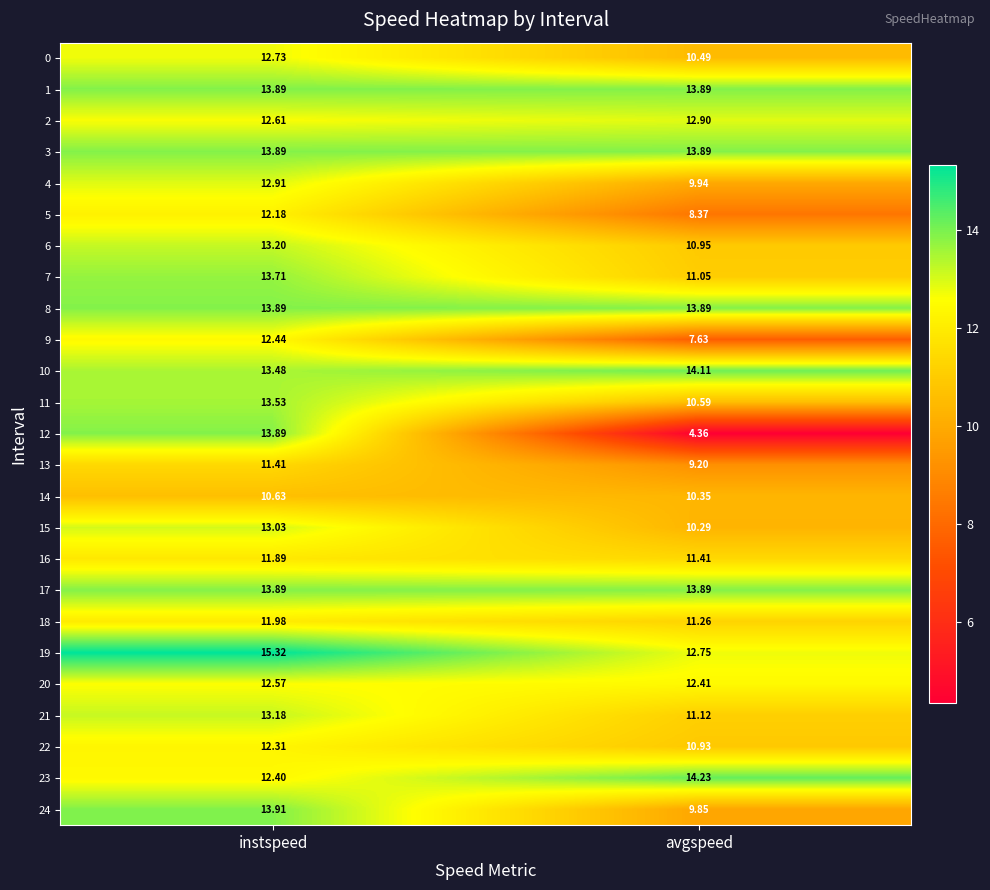

What is the difference between the highest and lowest values at avgspeed?

9.9